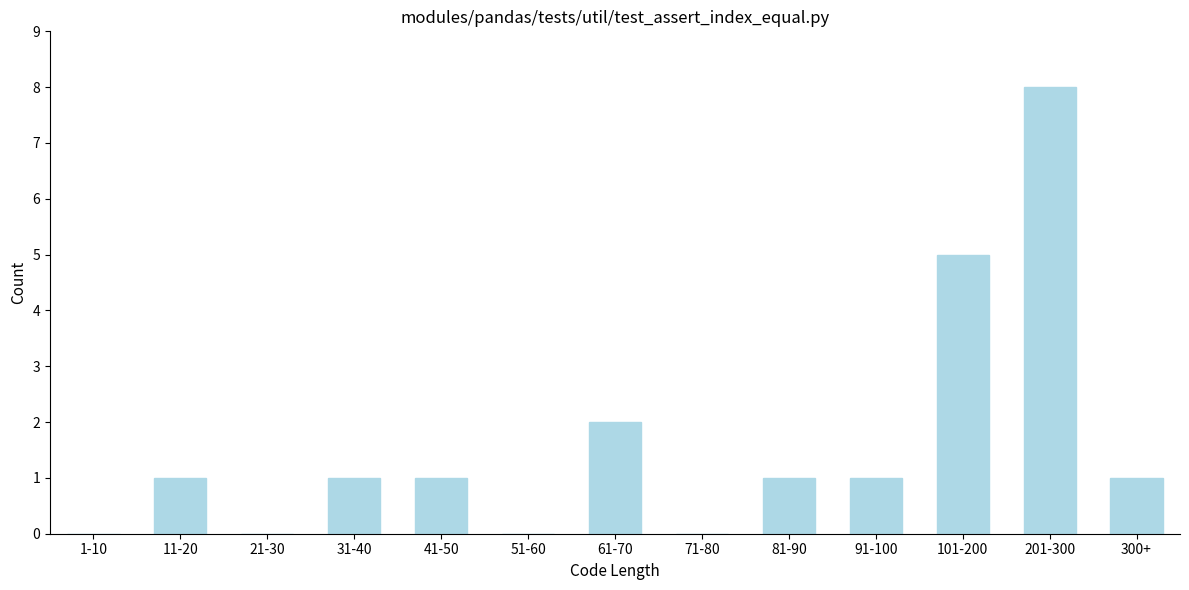

Reading left to right, transcribe all the data shown in this chart.

1-10=0	11-20=1	21-30=0	31-40=1	41-50=1	51-60=0	61-70=2	71-80=0	81-90=1	91-100=1	101-200=5	201-300=8	300+=1